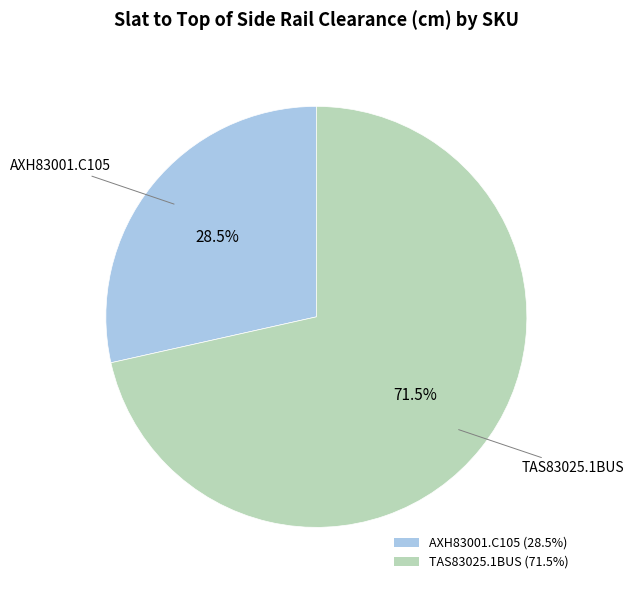

Is it true that AXH83001.C105 is 19% of the pie?

False